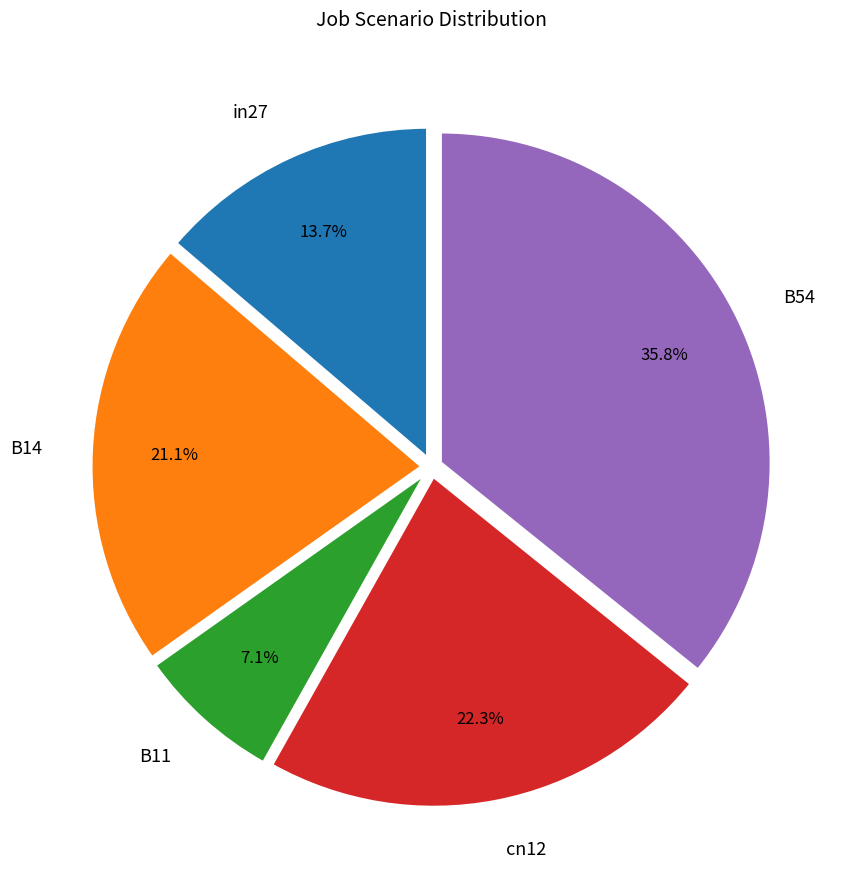

To the nearest percent, what is the average slice percentage?

20%